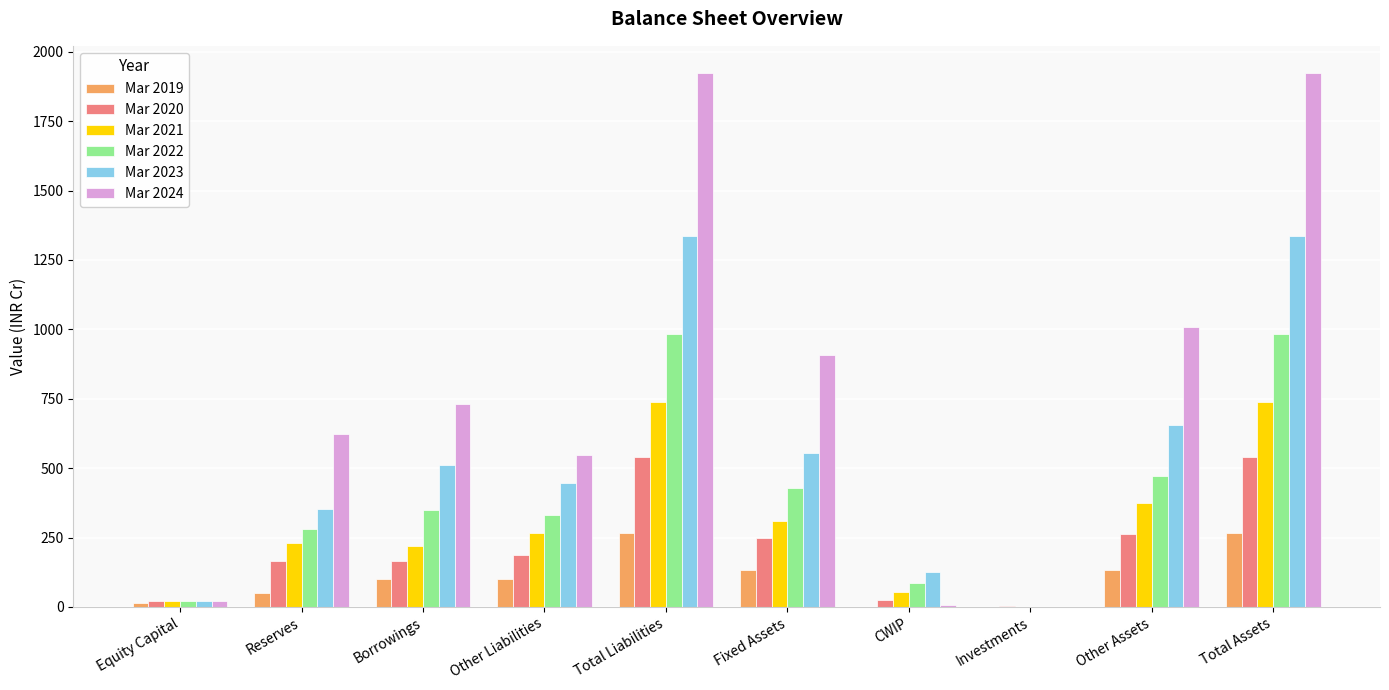

Between Other Liabilities and Fixed Assets, which series saw the biggest shift?

Mar 2024